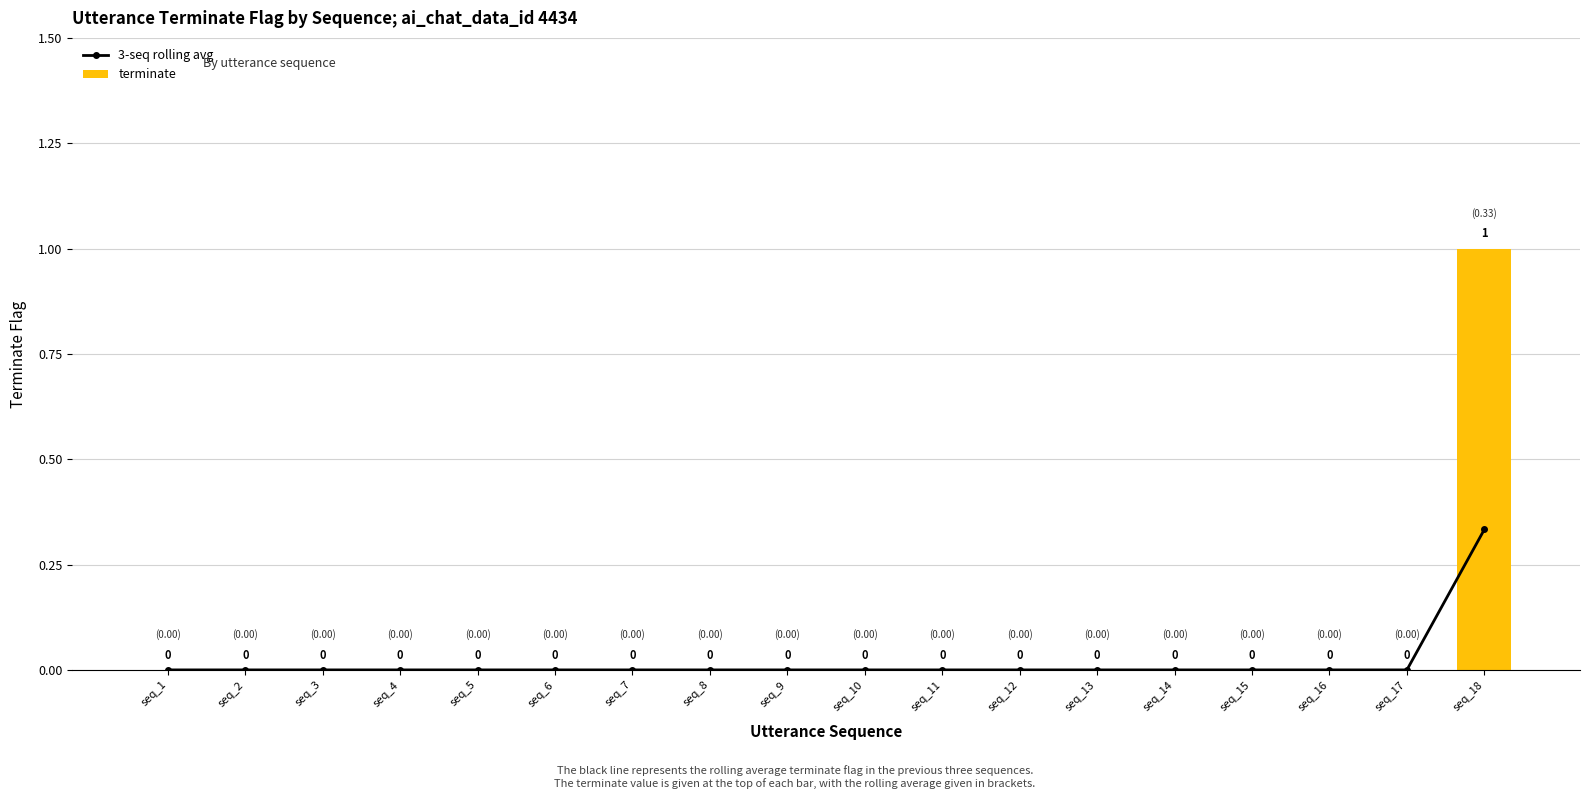

Reading right to left, extract all data points from this chart.

3-seq rolling avg: 0.3	0.0	0.0	0.0	0.0	0.0	0.0	0.0	0.0	0.0	0.0	0.0	0.0	0.0	0.0	0.0	0.0	0.0
terminate: 1.0	0.0	0.0	0.0	0.0	0.0	0.0	0.0	0.0	0.0	0.0	0.0	0.0	0.0	0.0	0.0	0.0	0.0